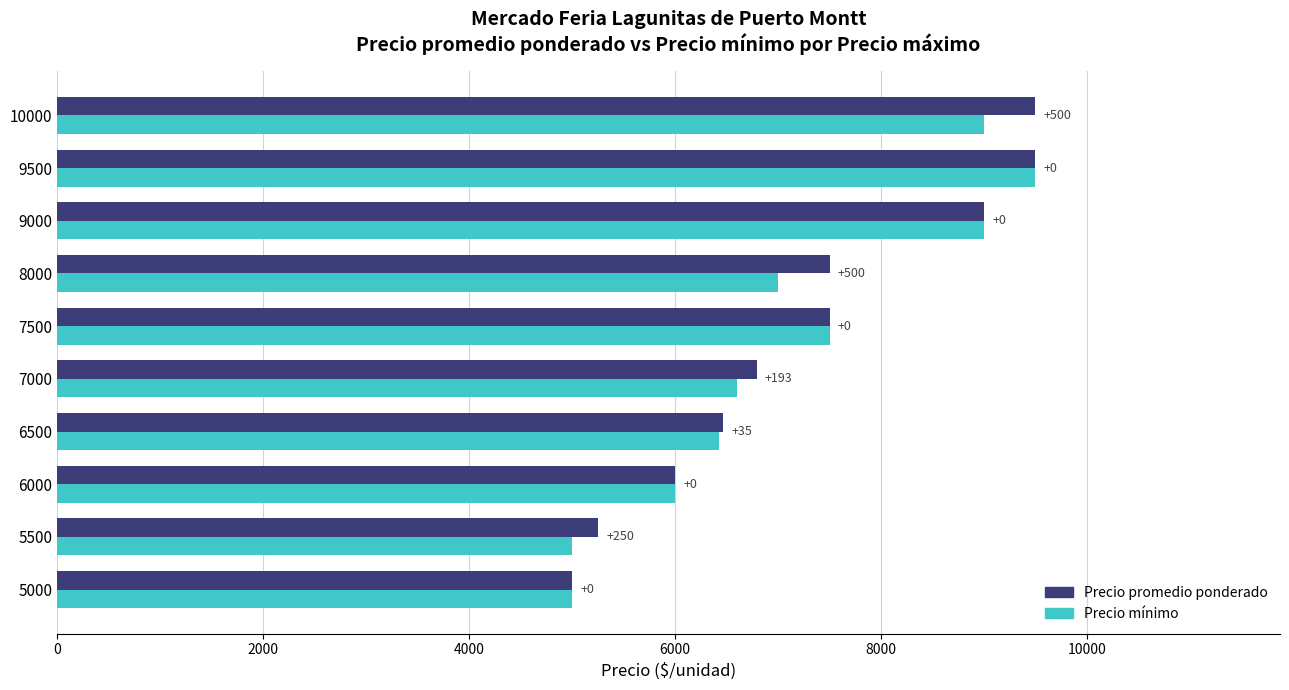

What are all the series names shown in the legend?

Precio promedio ponderado, Precio mínimo